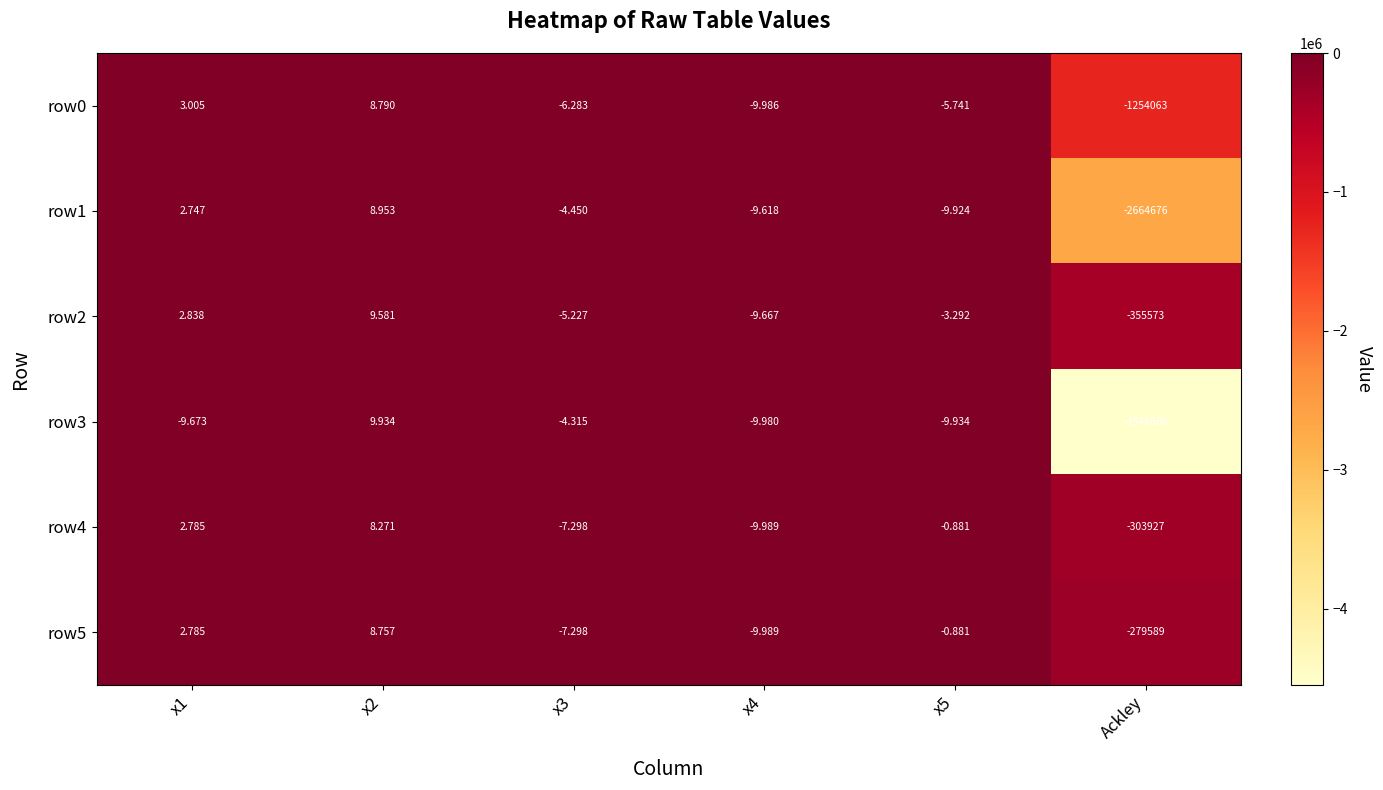

Which label corresponds to the smallest value in the chart?

Ackley